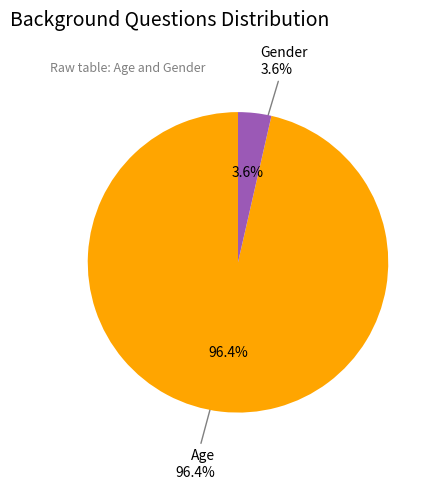

Is Gender the majority of the pie?

No